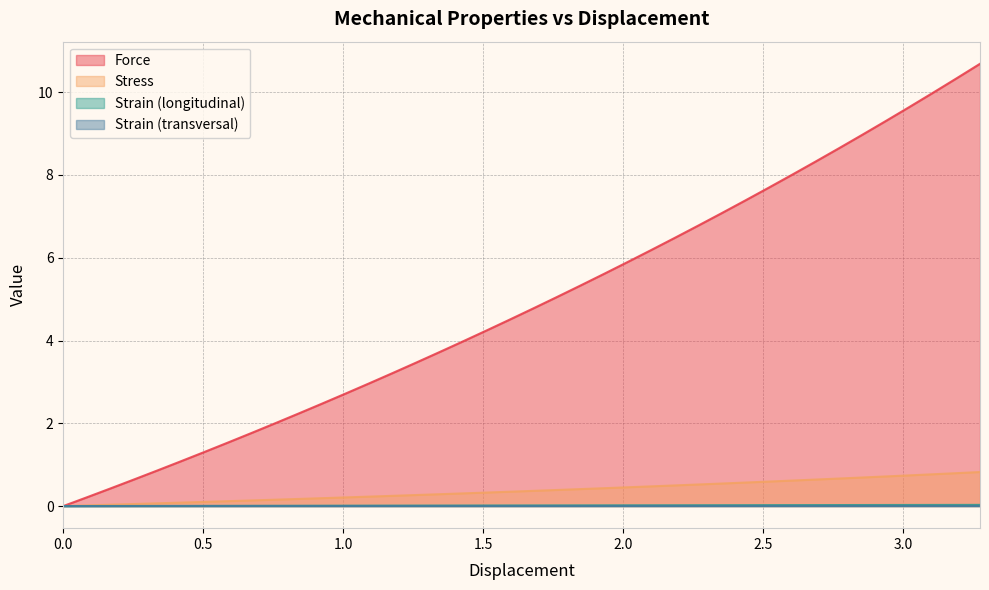

Does the chart display data point markers on the line(s)?

No